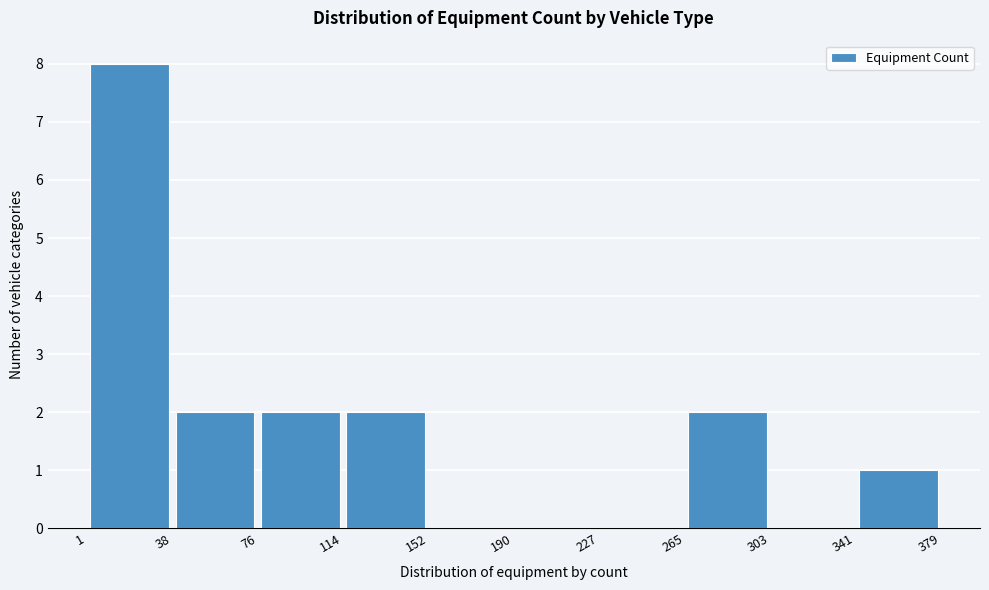

Reading left to right, transcribe this chart: for each bar, give the range it covers on the x-axis and its height. The values are not printed on the chart, so give them approximately, as read against the axis.

1 to 38: 8
38 to 76: 2
76 to 114: 2
114 to 152: 2
152 to 190: 0
190 to 227: 0
227 to 265: 0
265 to 303: 2
303 to 341: 0
341 to 379: 1